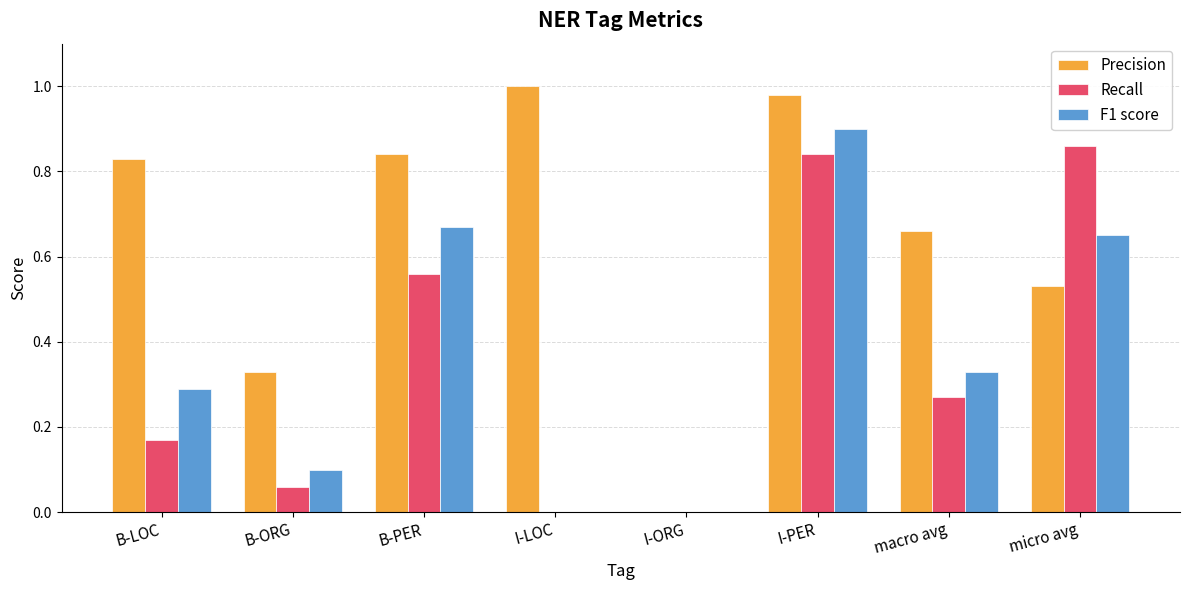

What is the sum of all F1 score values?

2.9